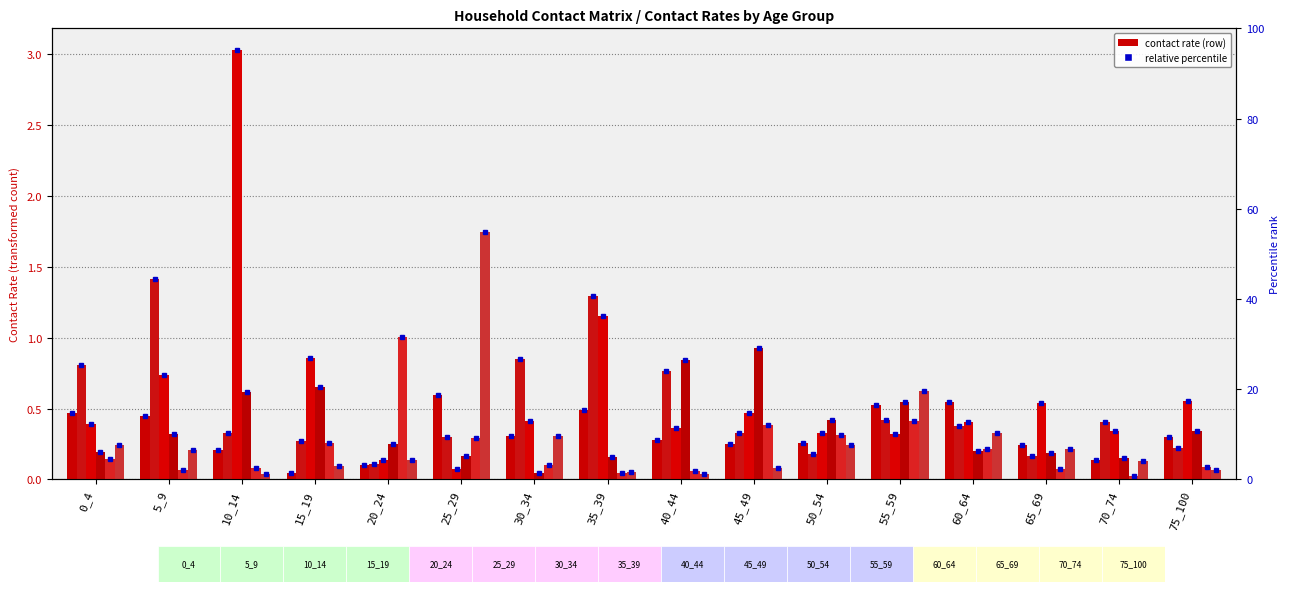

Reading left to right, list all the values displayed in this chart.

row_0: 0_4=0.5	5_9=0.4	10_14=0.2	15_19=0.0	20_24=0.1	25_29=0.6	30_34=0.3	35_39=0.5	40_44=0.3	45_49=0.3	50_54=0.3	55_59=0.5	60_64=0.5	65_69=0.2	70_74=0.1	75_100=0.3
row_1: 0_4=0.8	5_9=1.4	10_14=0.3	15_19=0.3	20_24=0.1	25_29=0.3	30_34=0.8	35_39=1.3	40_44=0.8	45_49=0.3	50_54=0.2	55_59=0.4	60_64=0.4	65_69=0.2	70_74=0.4	75_100=0.2
row_2: 0_4=0.4	5_9=0.7	10_14=3.0	15_19=0.9	20_24=0.1	25_29=0.1	30_34=0.4	35_39=1.2	40_44=0.4	45_49=0.5	50_54=0.3	55_59=0.3	60_64=0.4	65_69=0.5	70_74=0.3	75_100=0.6
row_3: 0_4=0.2	5_9=0.3	10_14=0.6	15_19=0.7	20_24=0.3	25_29=0.2	30_34=0.0	35_39=0.2	40_44=0.8	45_49=0.9	50_54=0.4	55_59=0.5	60_64=0.2	65_69=0.2	70_74=0.2	75_100=0.3
row_4: 0_4=0.1	5_9=0.1	10_14=0.1	15_19=0.3	20_24=1.0	25_29=0.3	30_34=0.1	35_39=0.0	40_44=0.1	45_49=0.4	50_54=0.3	55_59=0.4	60_64=0.2	65_69=0.1	70_74=0.0	75_100=0.1
row_5: 0_4=0.2	5_9=0.2	10_14=0.0	15_19=0.1	20_24=0.1	25_29=1.7	30_34=0.3	35_39=0.1	40_44=0.0	45_49=0.1	50_54=0.2	55_59=0.6	60_64=0.3	65_69=0.2	70_74=0.1	75_100=0.1